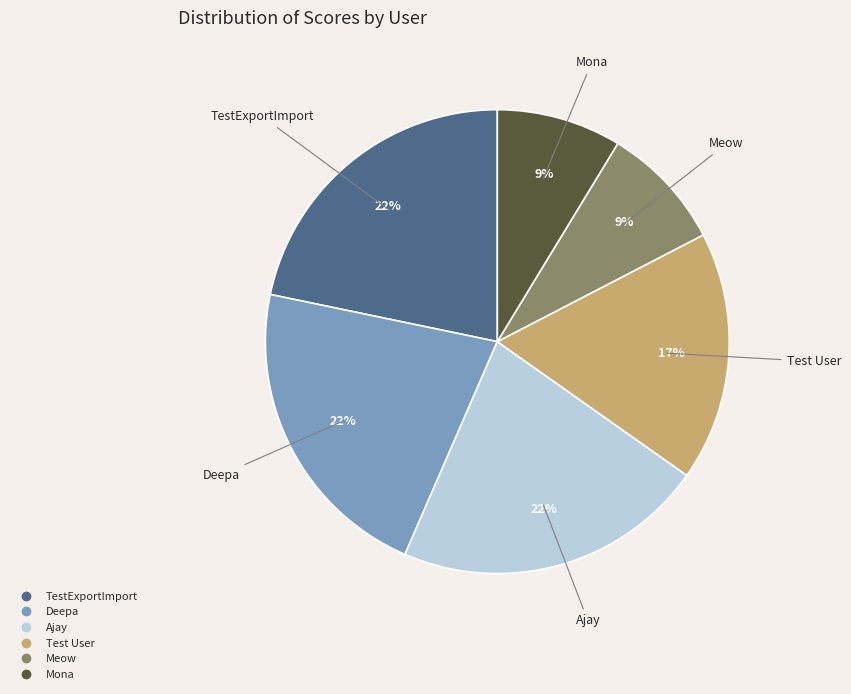

Is there a majority slice in this chart?

No